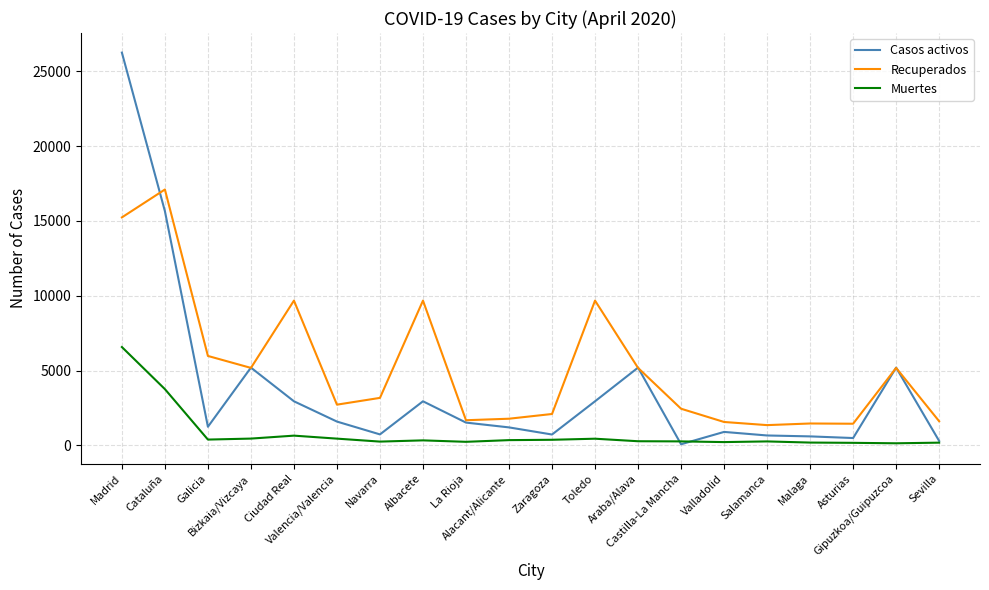

What is the highest value of the Casos activos series?

26247